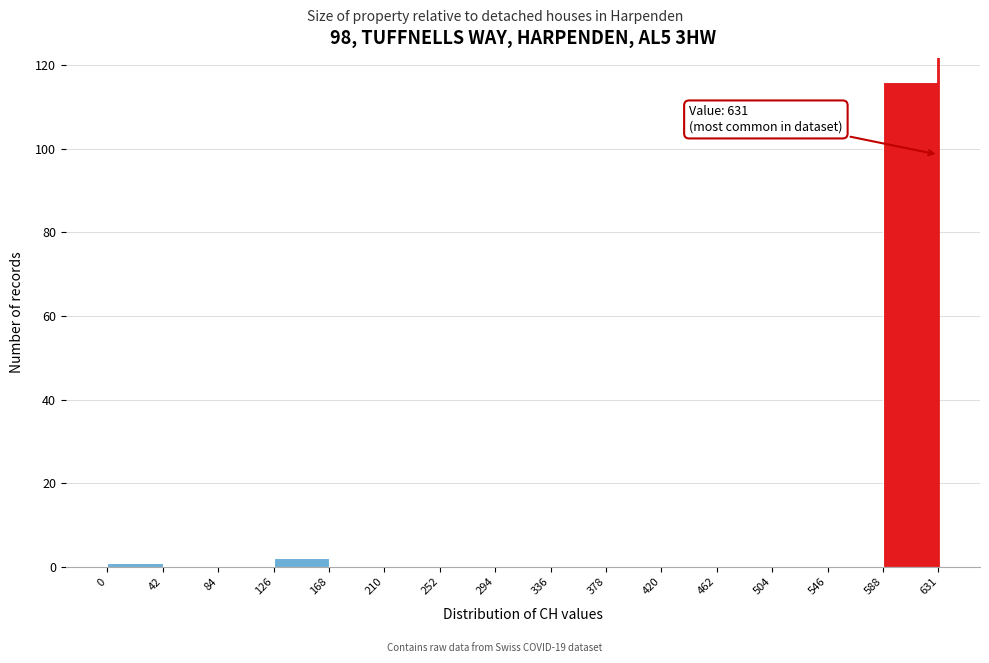

Which range on the x-axis has the tallest bar?

588 to 631